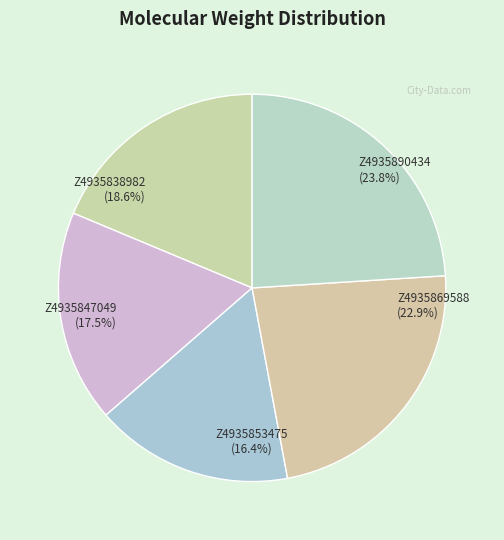

Is there any slice that represents more than half of the pie?

No